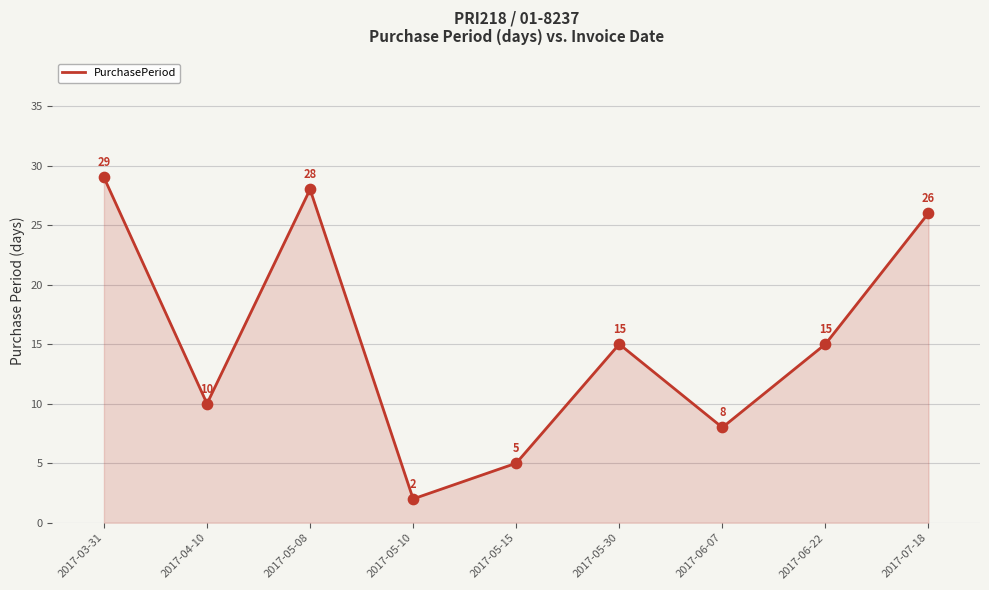

Approximately how many times larger is the value at 2017-05-15 compared to 2017-05-30?

0.3